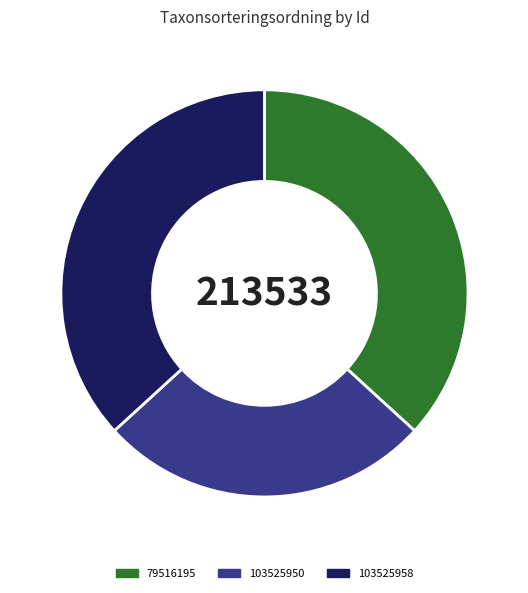

Is the sum of 103525950 and 103525958 greater than half?

Yes